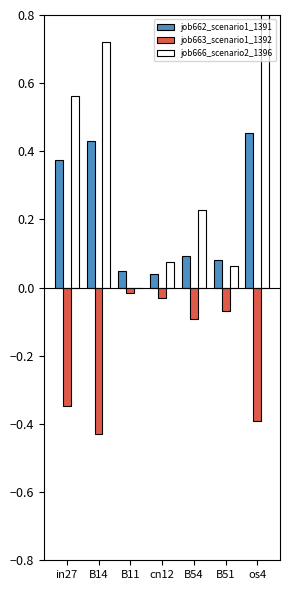

What position from the left is B54?

5